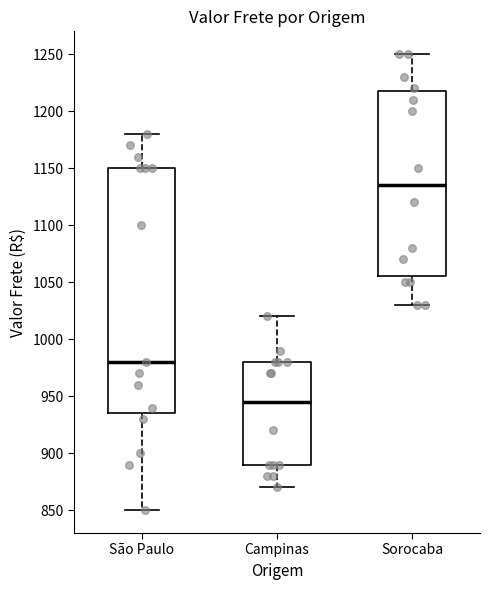

Where does the median line of the box for São Paulo sit on the y-axis? The values are not printed on the chart, so give them approximately, as read against the axis.

980